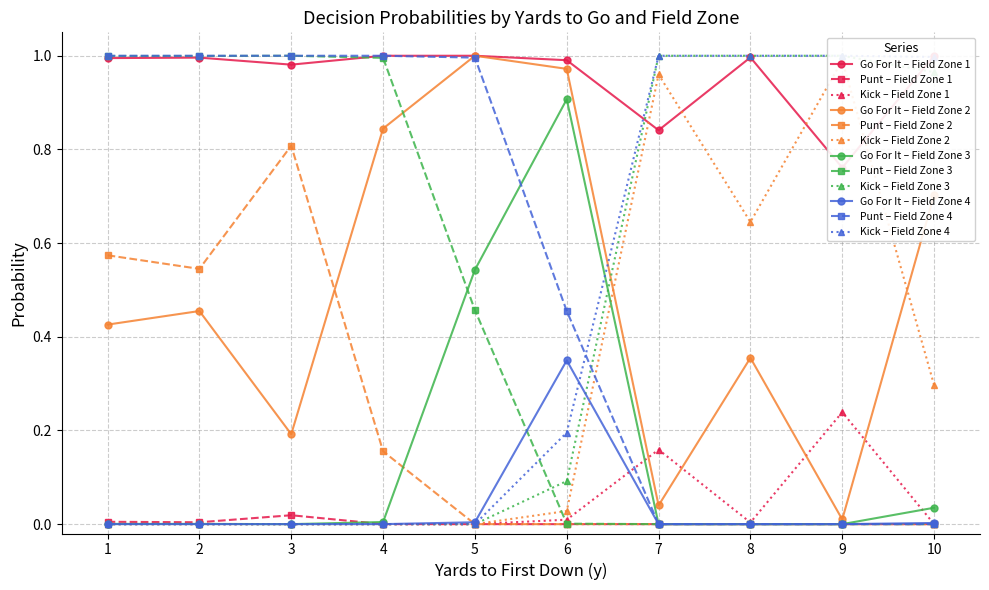

Which series has the largest total across all categories?

gofor